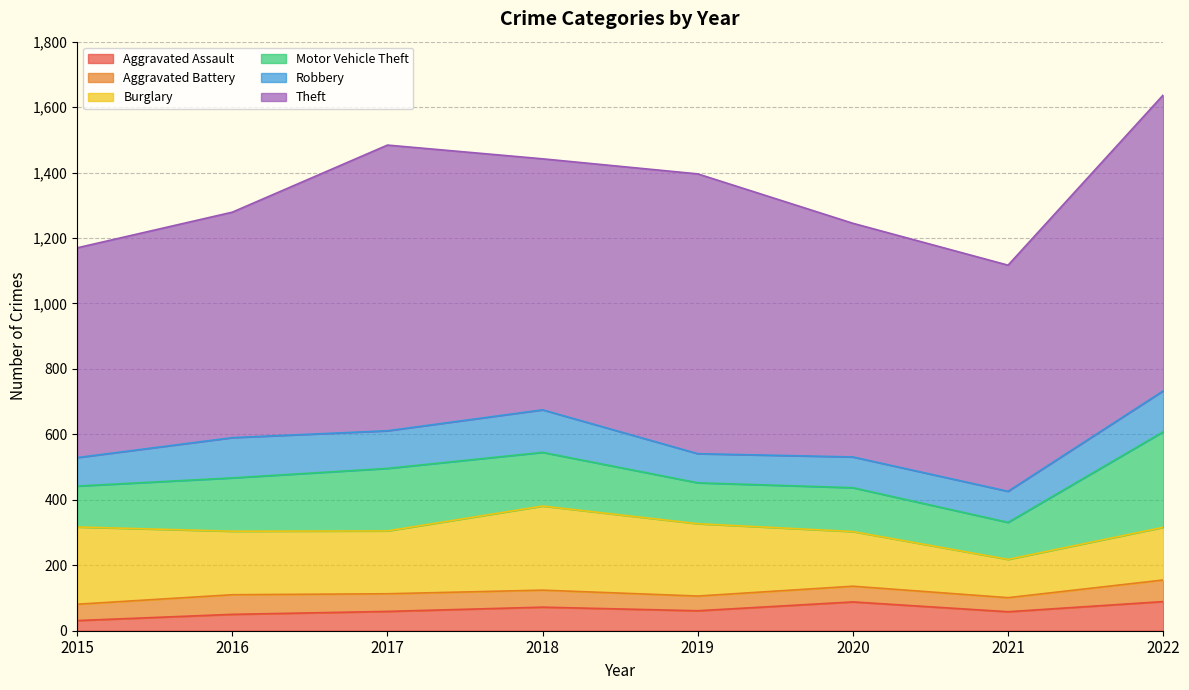

Reading left to right, extract all data points from this chart.

Aggravated Assault: 31	50	59	72	61	88	58	89
Aggravated Battery: 50	60	54	52	45	48	43	66
Burglary: 236	194	192	257	221	167	117	161
Motor Vehicle Theft: 125	163	191	164	125	134	113	292
Robbery: 87	123	115	130	89	94	95	125
Theft: 641	689	873	767	855	714	691	904